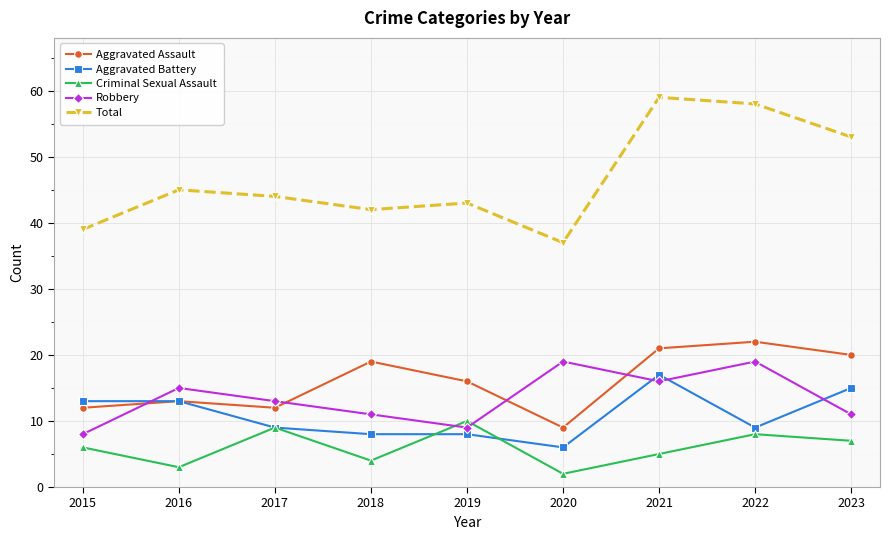

How many values in the Robbery series are below 13?

4